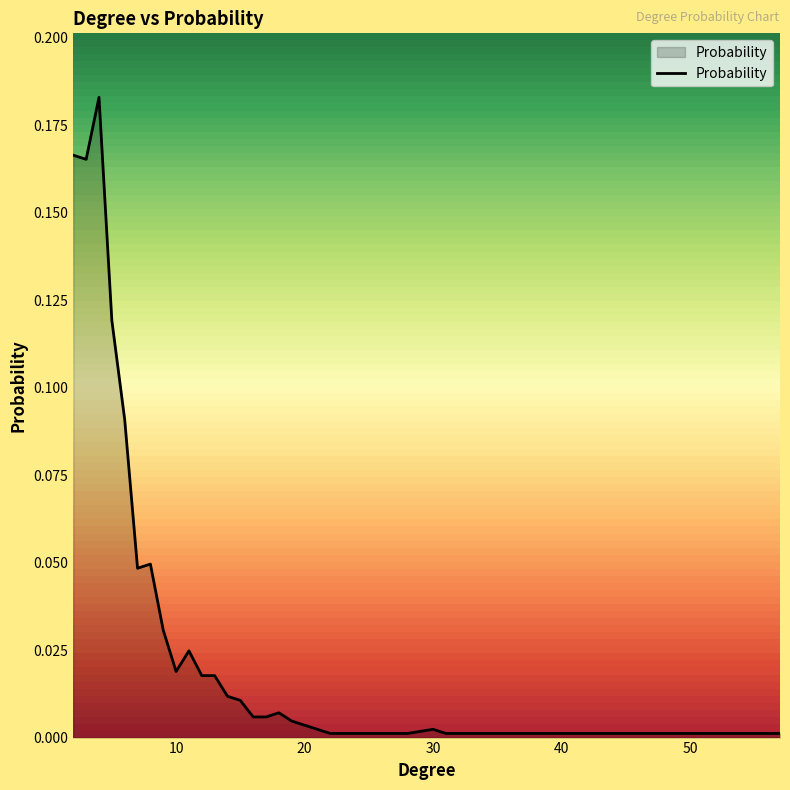

Is this an area chart (filled region under the line)?

Yes